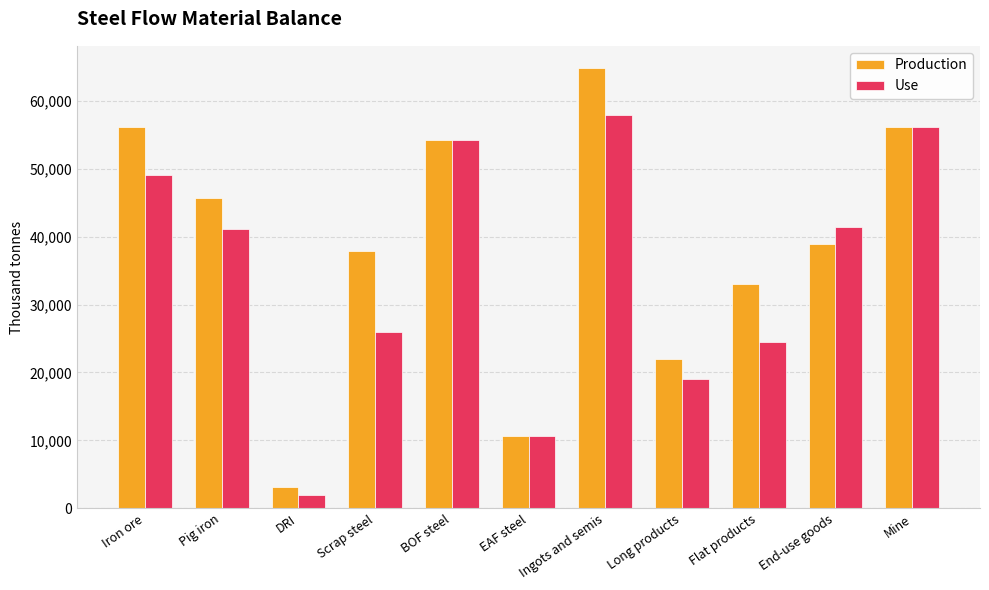

The value of Production at Mine is 23580.7. True or false?

False